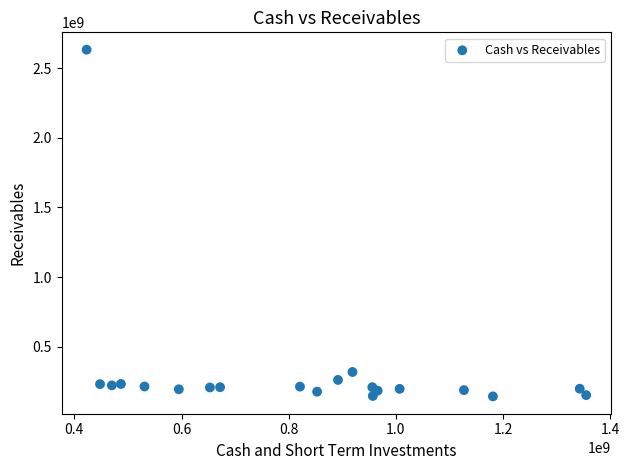

What Y value in the scatter plot is closest to 1388500000?

320000000